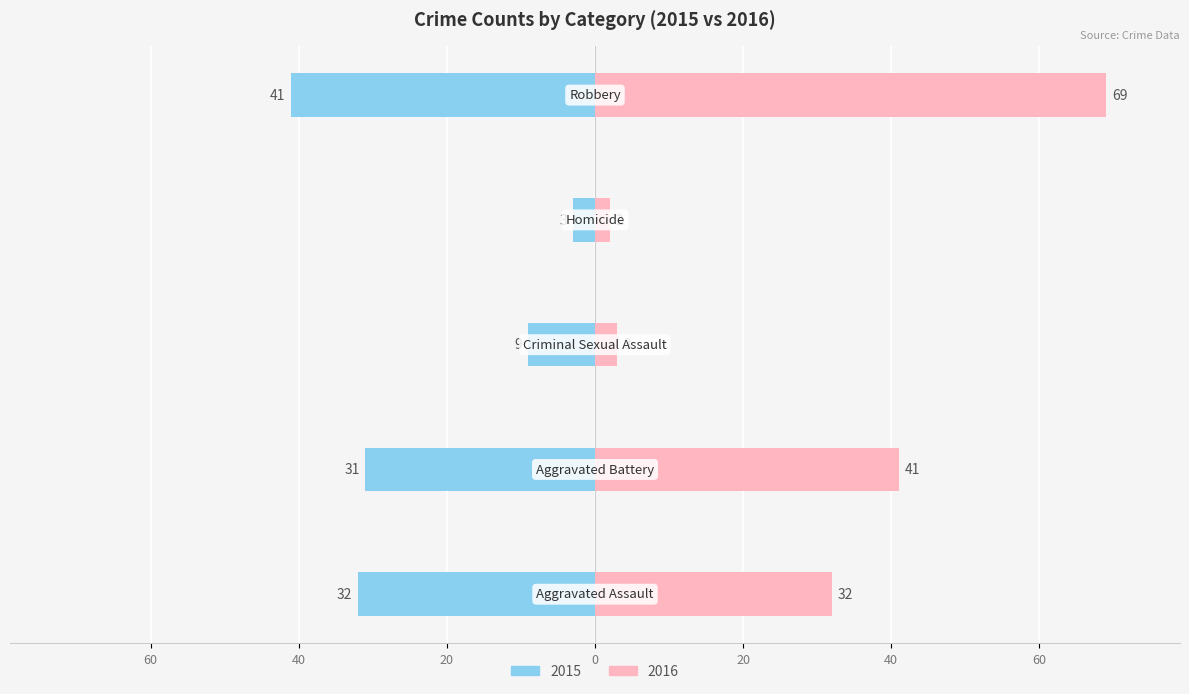

At which label does Right first exceed 32?

Aggravated Battery